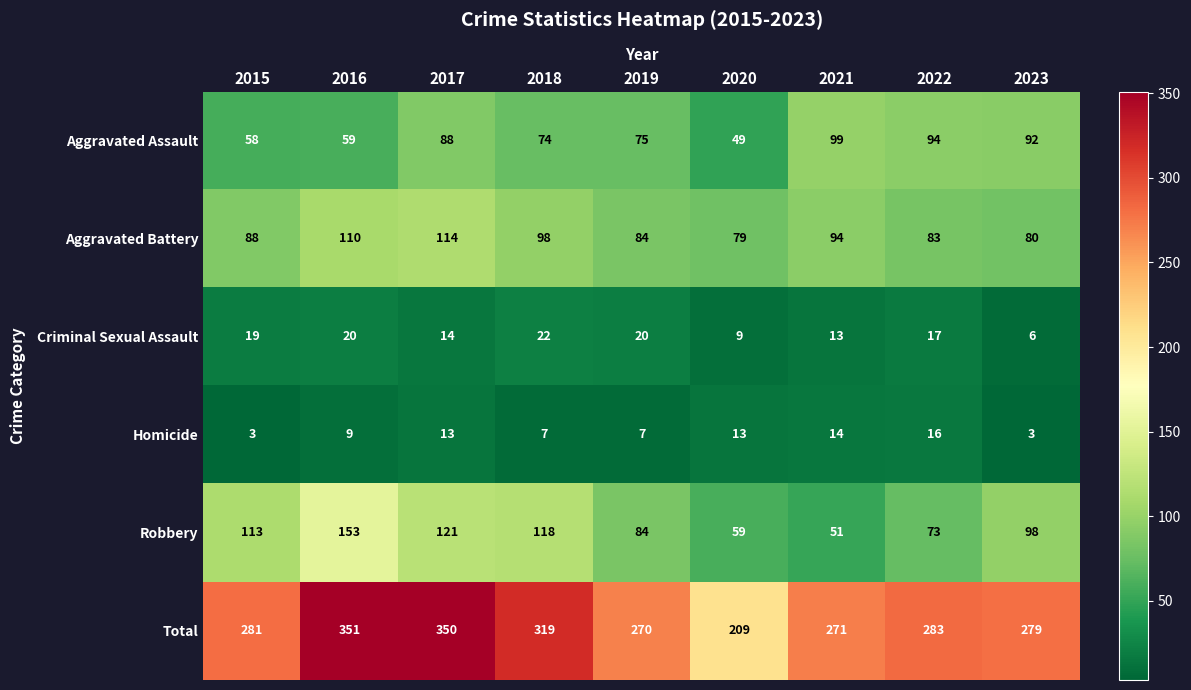

What is the total value across all series at 2015?

562